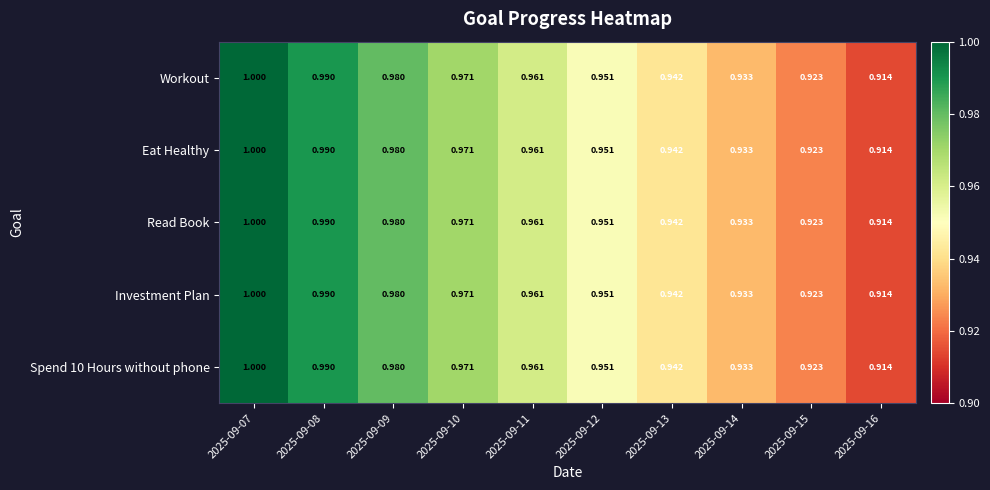

Is the value of Investment Plan at 2025-09-10 greater than the value of Read Book at 2025-09-07?

No